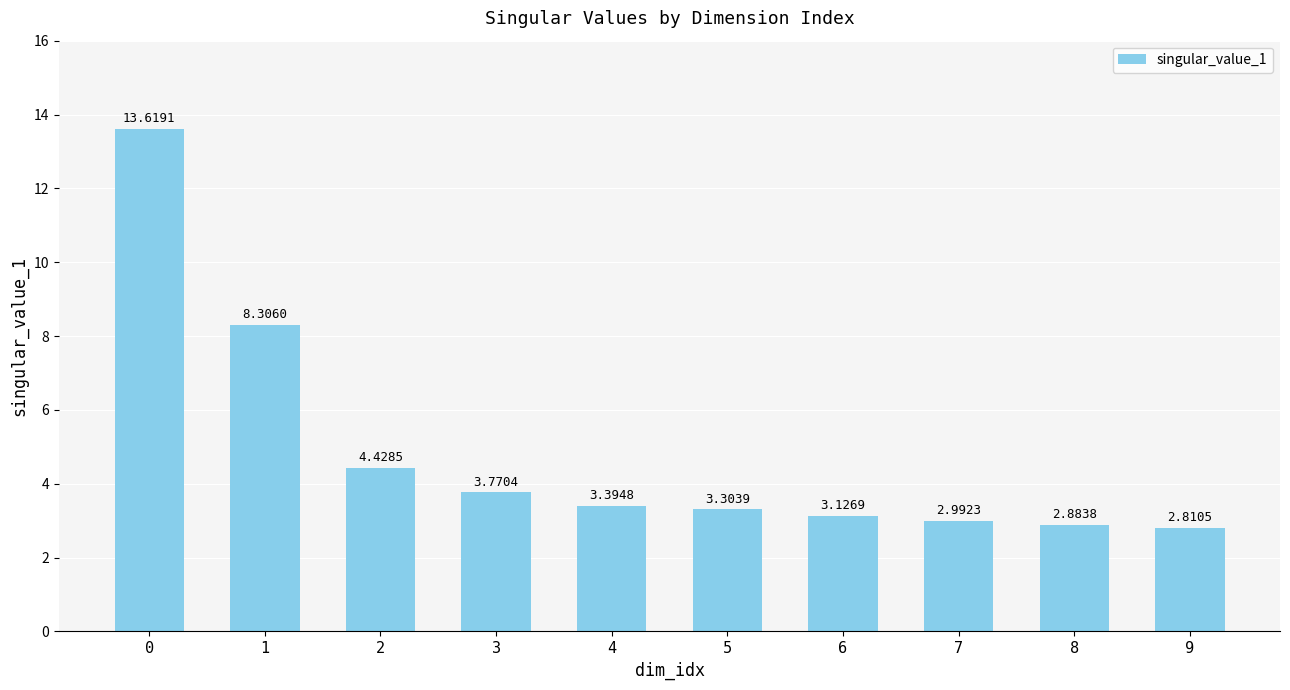

Which has a higher value, 7 or 8?

7